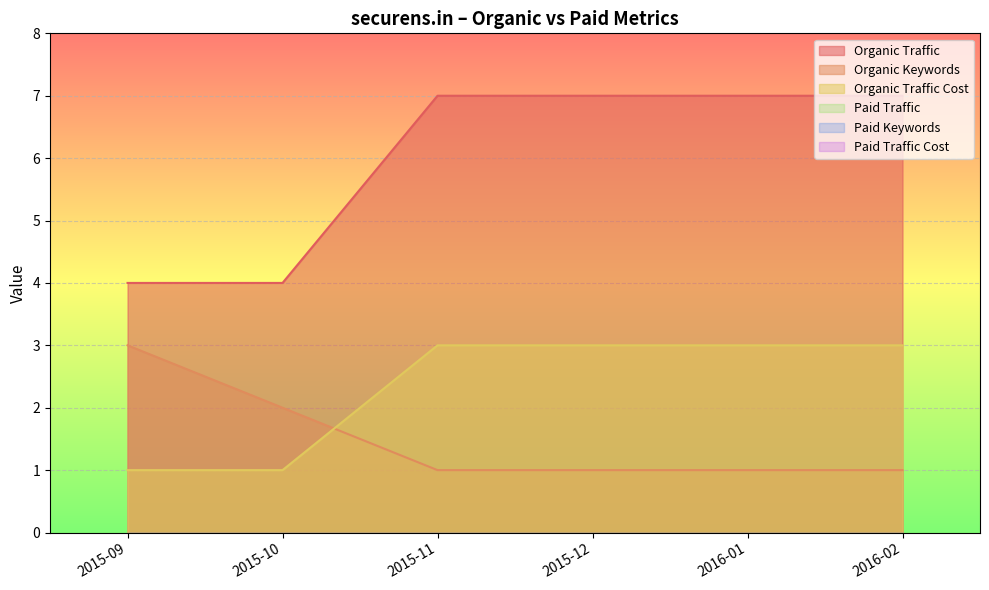

Which series changed the most between 2015-09 and 2015-12?

Organic Traffic